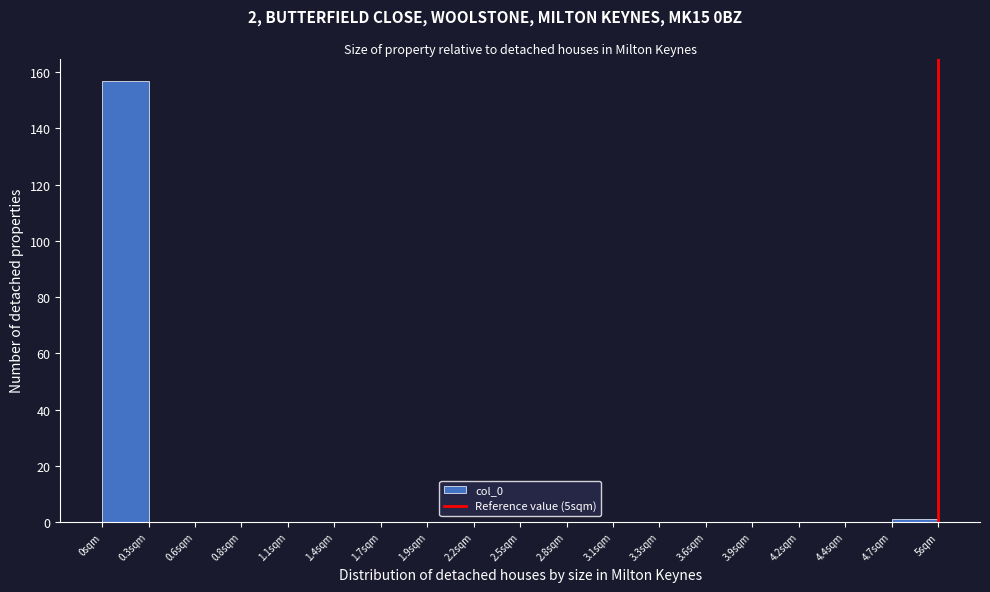

Reading left to right, list every bar in this chart as the range it spans on the x-axis followed by its height. Neither the bar edges nor the heights are printed on the chart, so give them approximately, as read against the axes.

0.00 to 0.30: 158
0.30 to 0.55: 0
0.55 to 0.85: 0
0.85 to 1.10: 0
1.10 to 1.40: 0
1.40 to 1.65: 0
1.65 to 1.95: 0
1.95 to 2.20: 0
2.20 to 2.50: 0
2.50 to 2.80: 0
2.80 to 3.05: 0
3.05 to 3.35: 0
3.35 to 3.60: 0
3.60 to 3.90: 0
3.90 to 4.15: 0
4.15 to 4.45: 0
4.45 to 4.70: 0
4.70 to 5.00: under 2